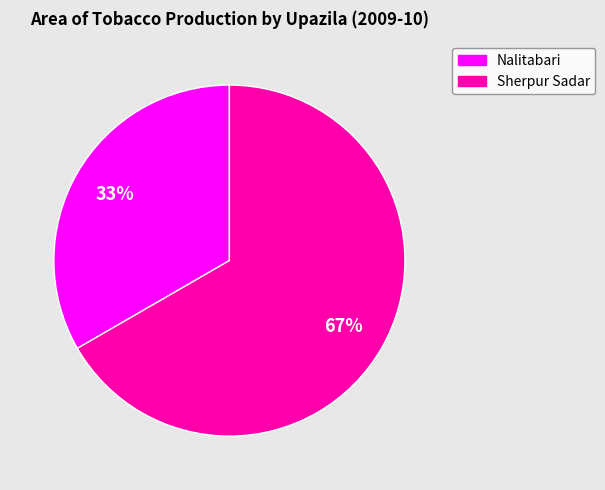

To the nearest percent, what is the average slice percentage?

50%